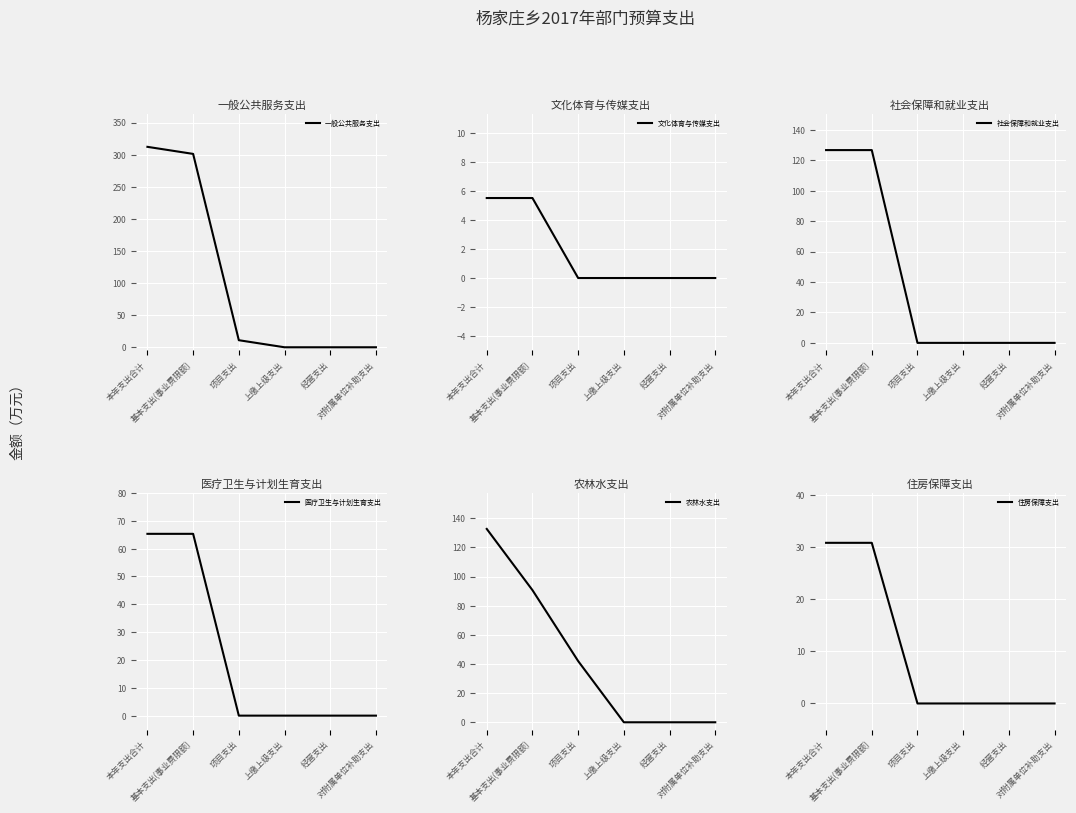

Between 项目支出 and 对附属单位补助支出, which is larger?

项目支出